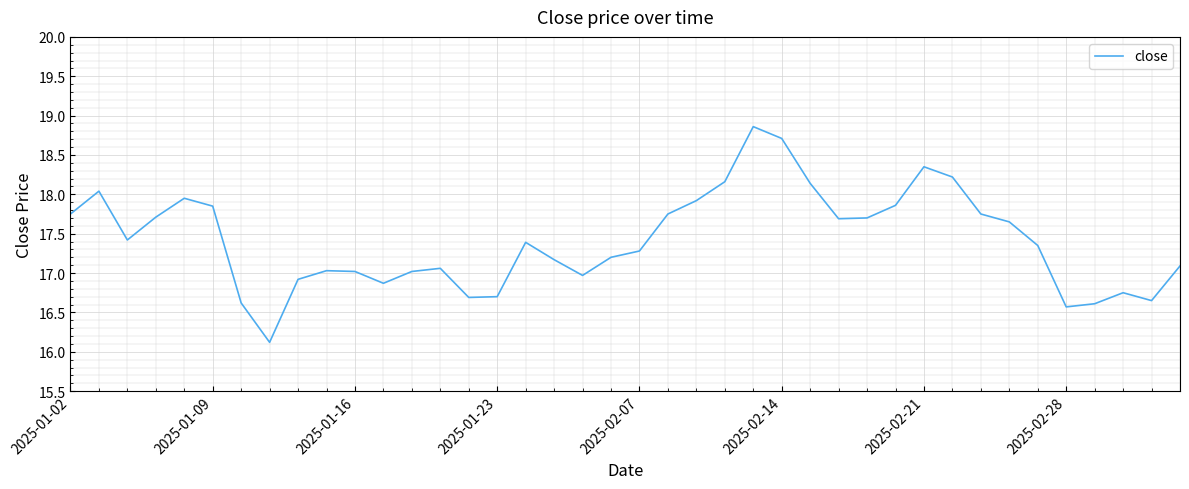

How many values are below 17?

11